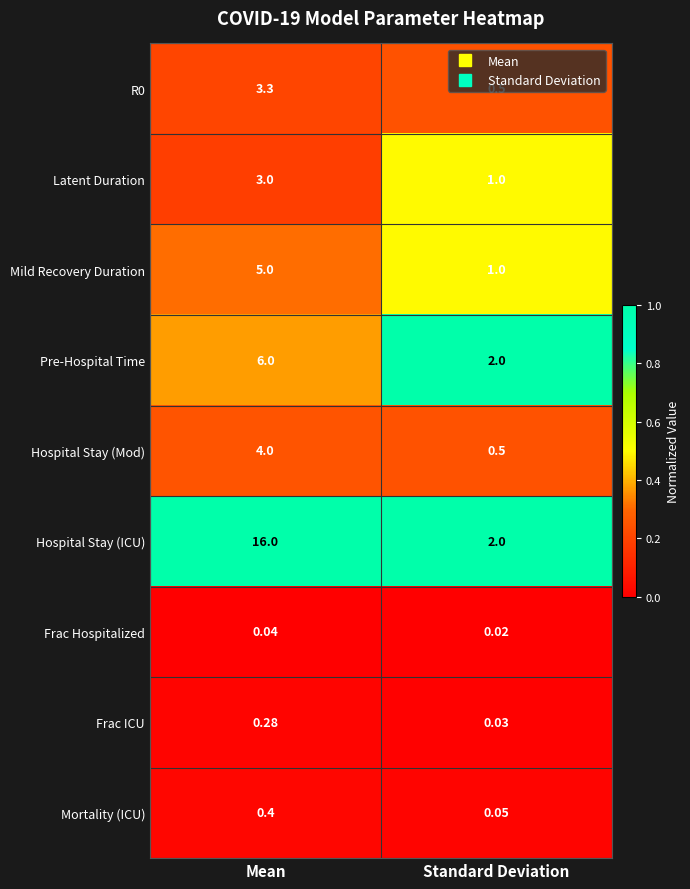

At which category is the sum across all series the highest?

Mean